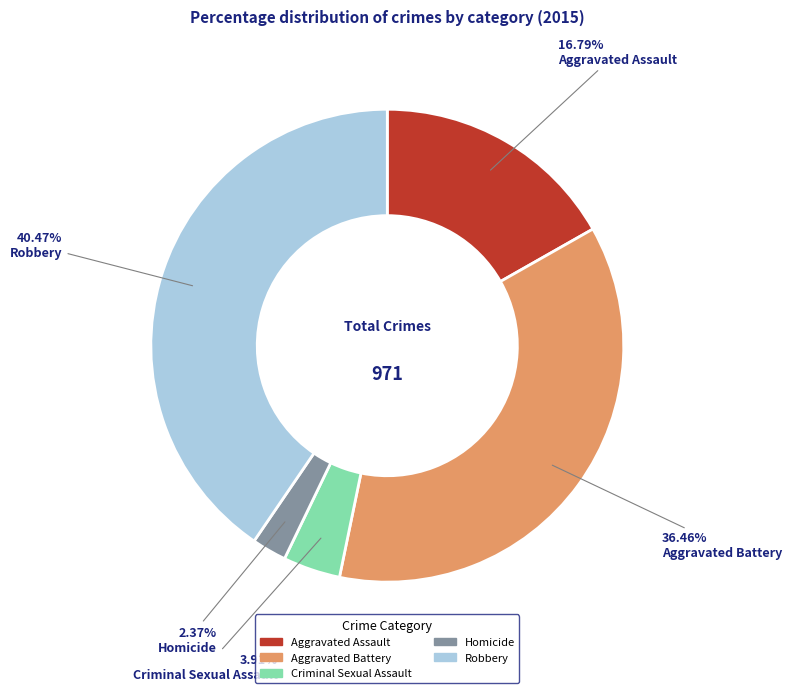

To the nearest percent, what is the difference between the largest and smallest slice percentages?

38%